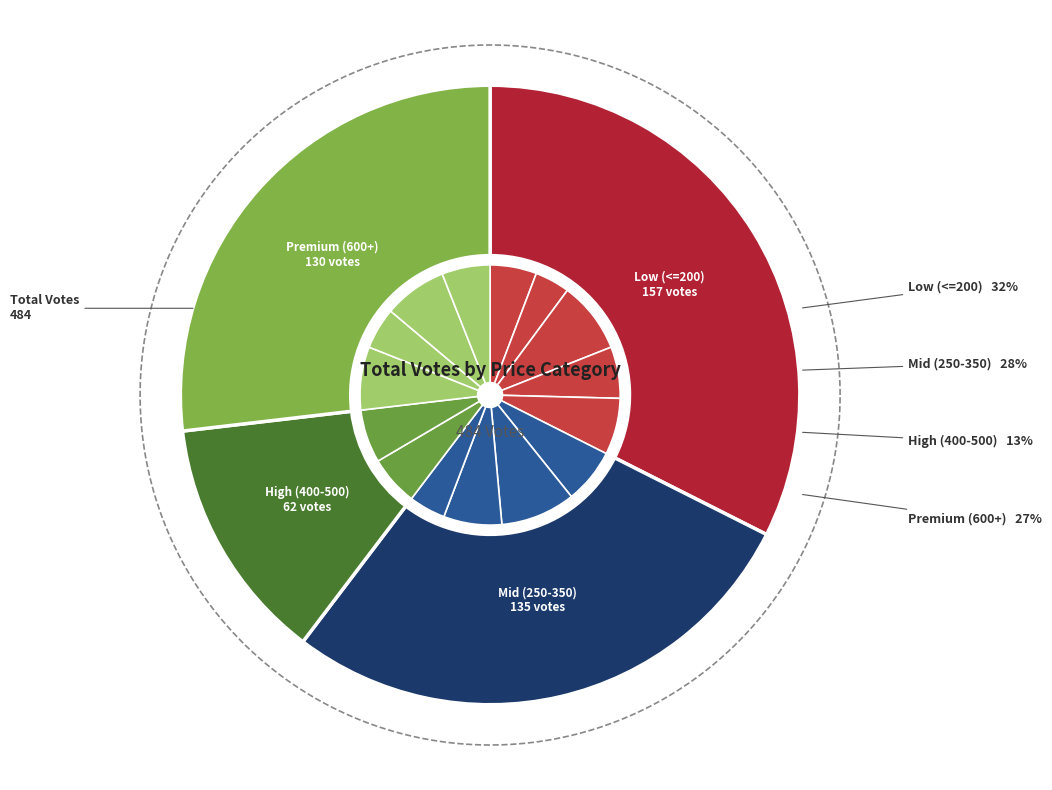

How many slices are in this pie chart?

15